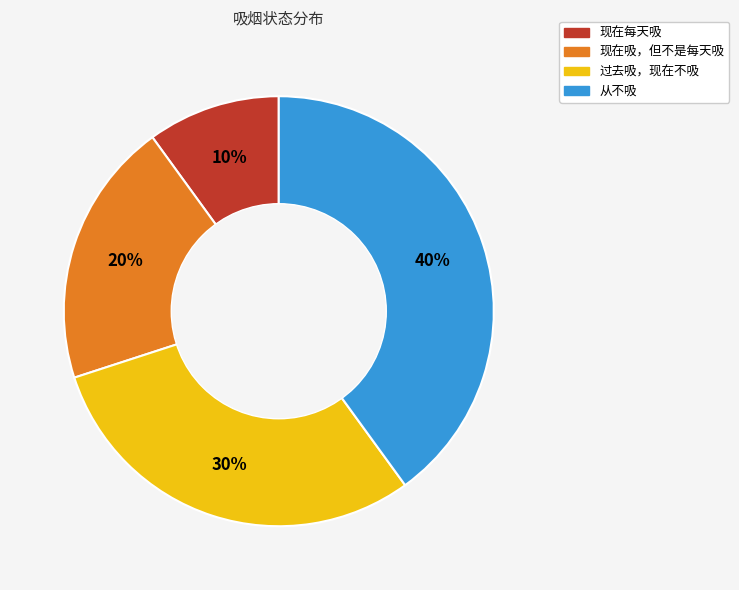

True or false: 从不吸 accounts for 47% of the total.

False